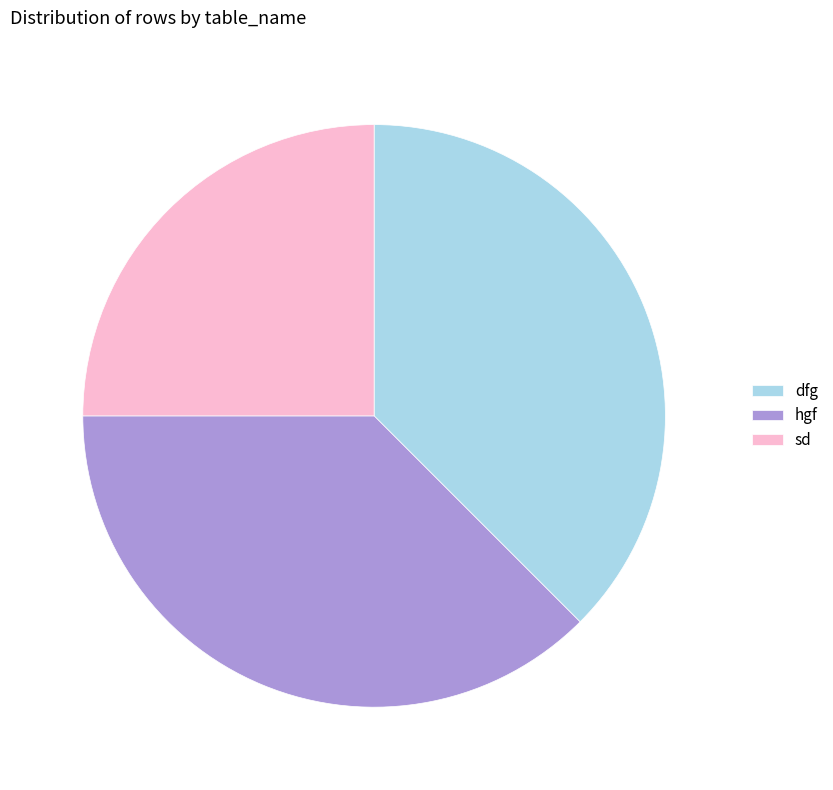

What is the smallest slice in the pie chart?

sd